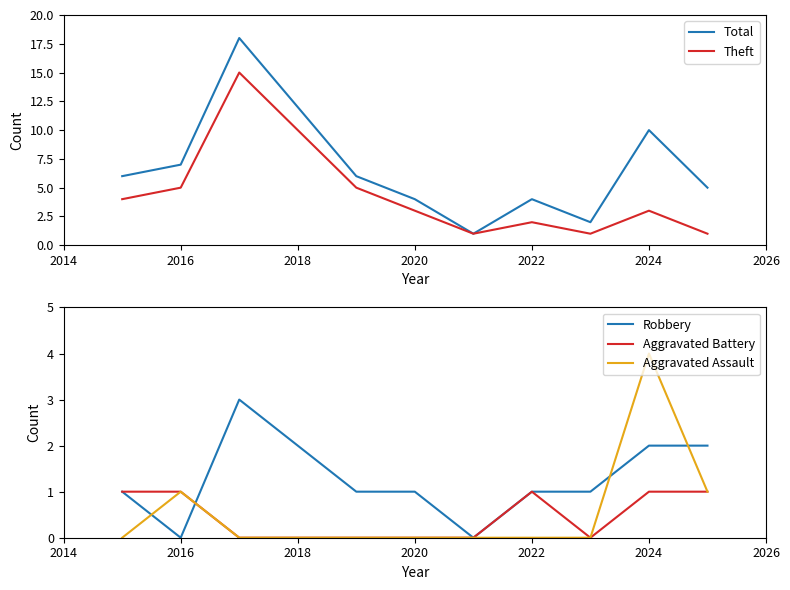

What is the difference between the second highest and second lowest values in the Theft series?

9